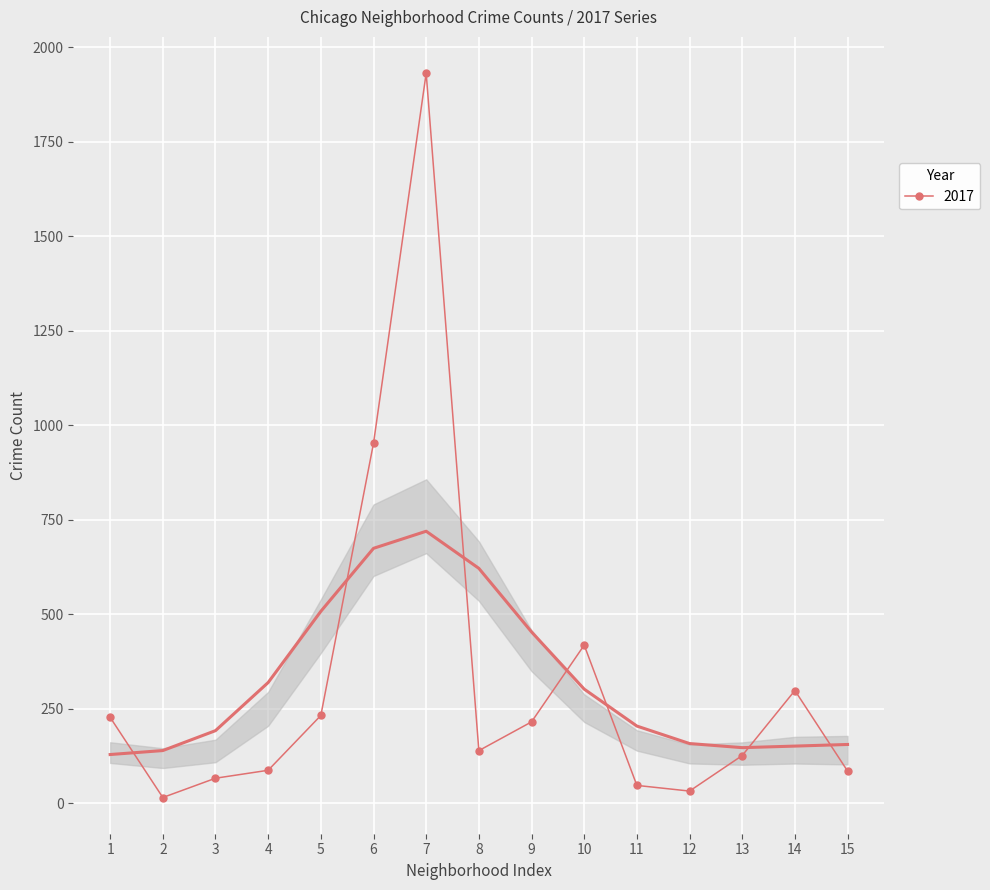

True or false: 2017 has more than 2 interior local peaks.

True